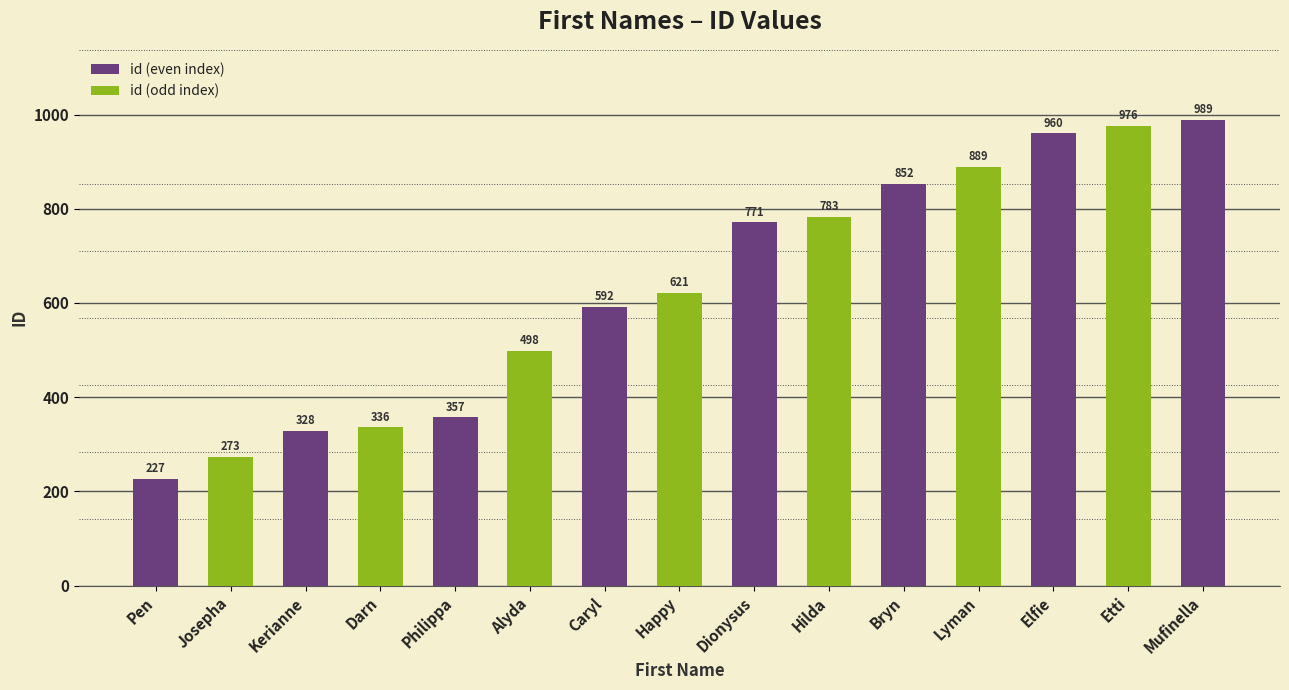

What is the value of the 11th bar from the left?

852